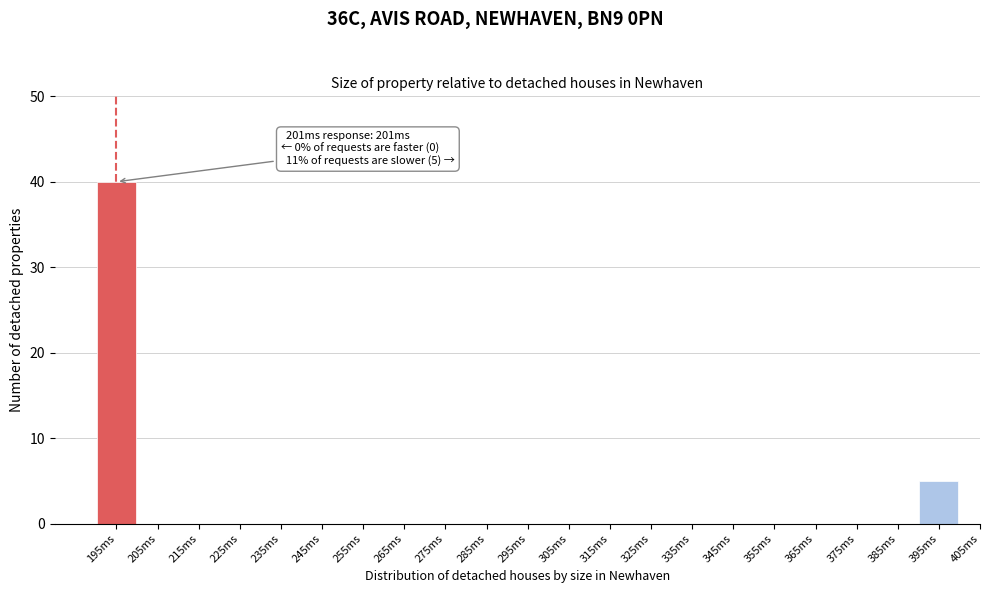

Reading left to right, extract all data points from this chart.

195ms=40	205ms=0	215ms=0	225ms=0	235ms=0	245ms=0	255ms=0	265ms=0	275ms=0	285ms=0	295ms=0	305ms=0	315ms=0	325ms=0	335ms=0	345ms=0	355ms=0	365ms=0	375ms=0	385ms=0	395ms=5	405ms=0